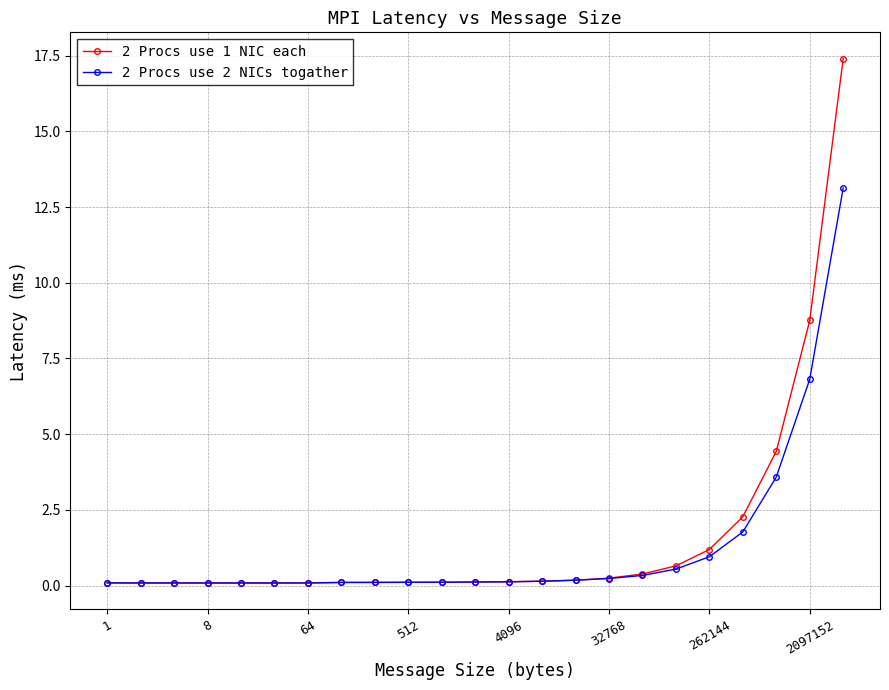

What is the smallest value displayed?

0.1